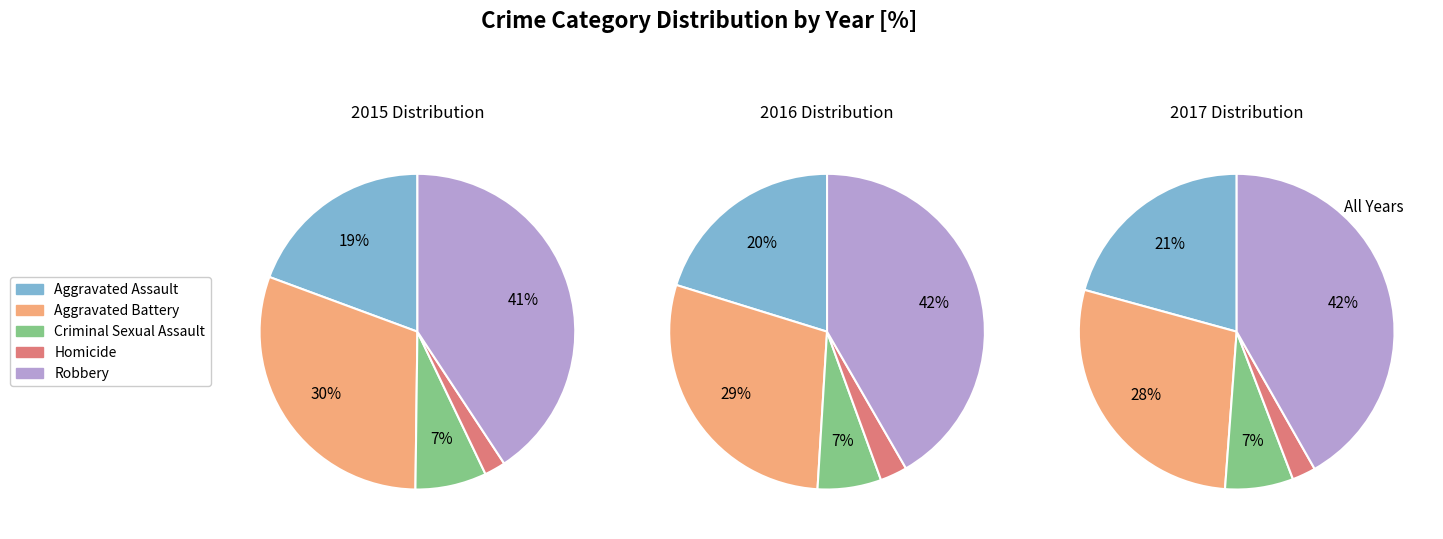

What is the smallest slice in the pie chart?

Homicide